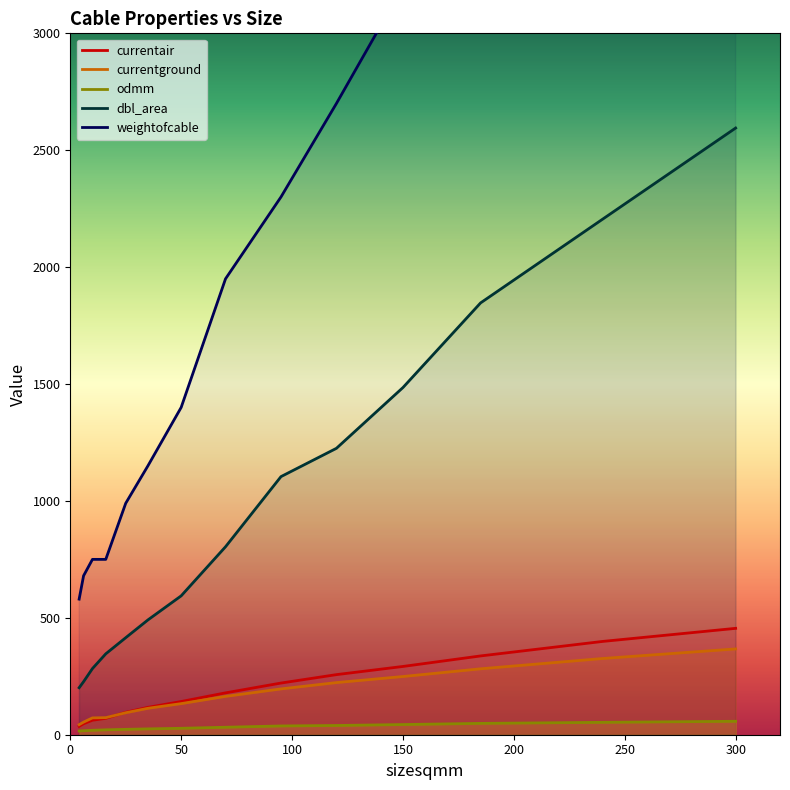

True or false: currentair and dbl_area cross at least once.

False